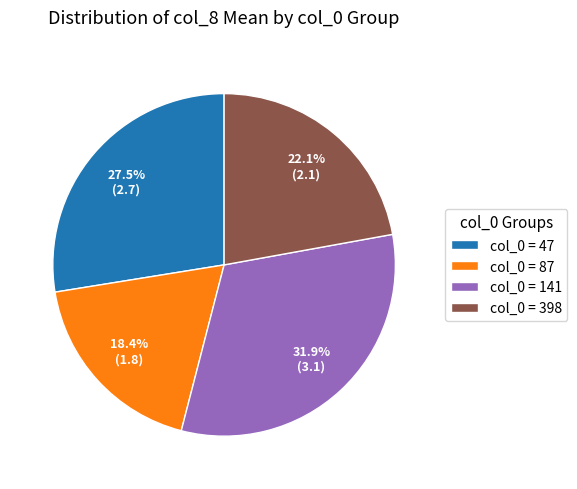

Rank the categories by value from highest to lowest.

col_0 = 141, col_0 = 47, col_0 = 398, col_0 = 87